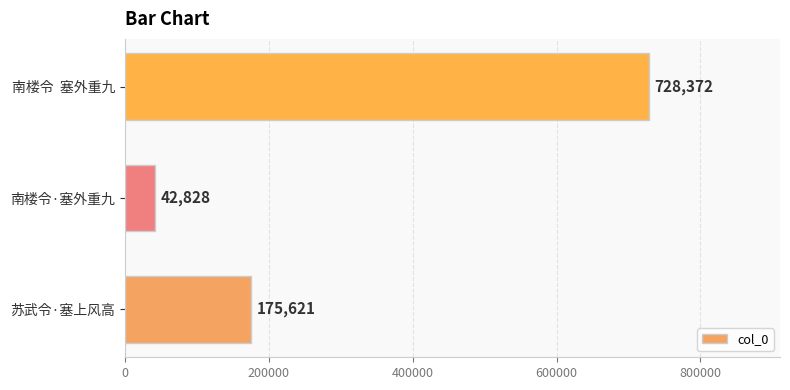

What is the smallest value displayed?

42828